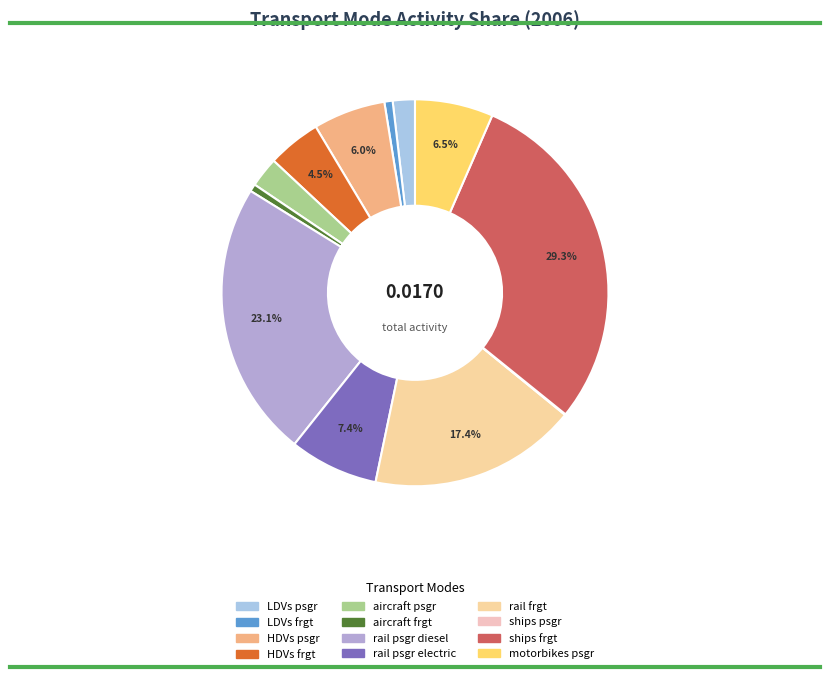

To the nearest percent, what is the difference between the rail psgr diesel and aircraft psgr slice percentages?

21%